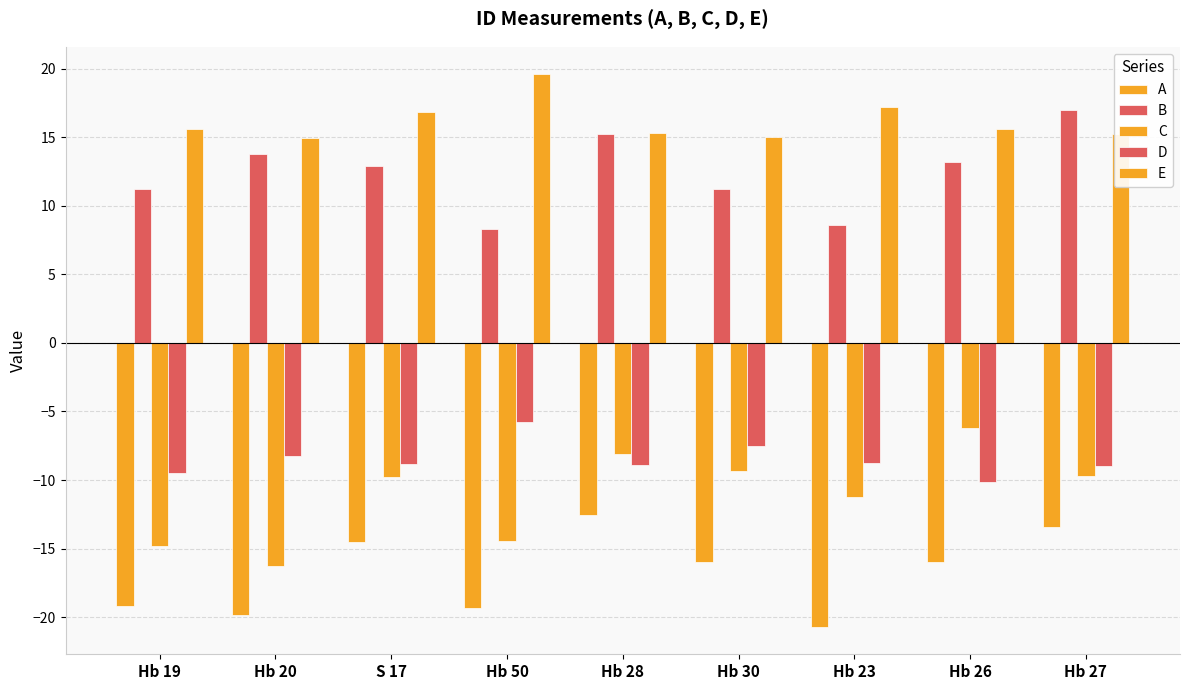

Rank the series at Hb 20 from lowest to highest value.

A, C, D, B, E